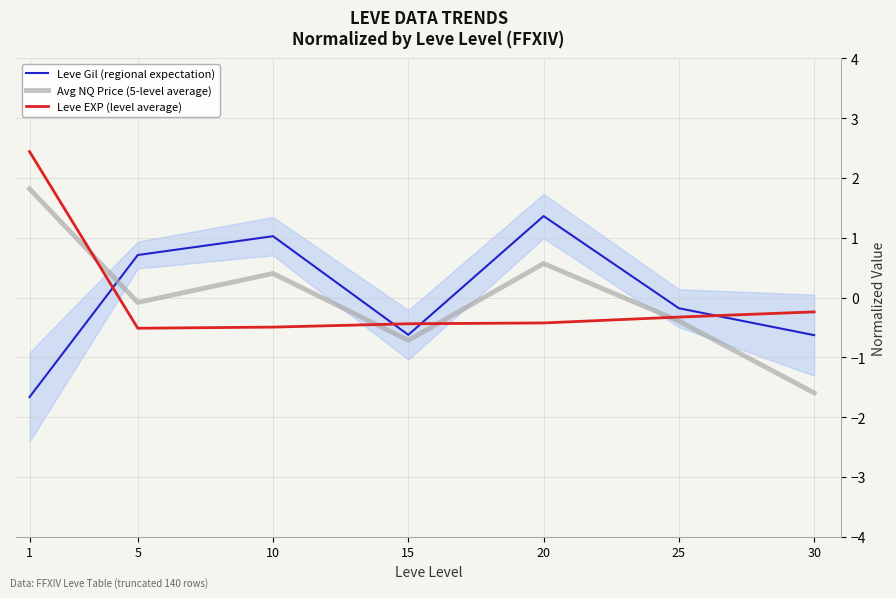

What is the value of the Leve EXP (level average) point at the 7th from the left?

-0.2